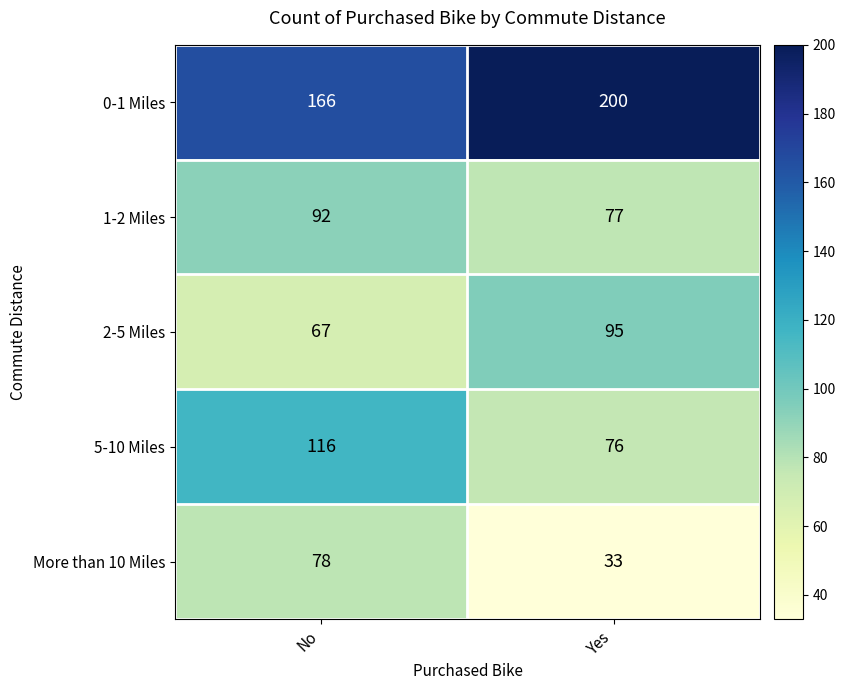

Which series has the largest range (max minus min)?

More than 10 Miles